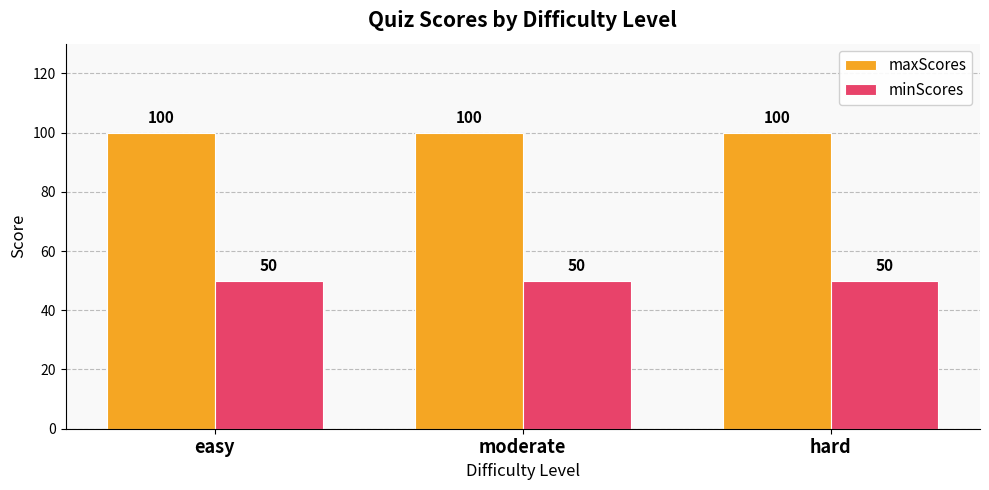

What is the sum of the maxScores values at moderate and easy?

200